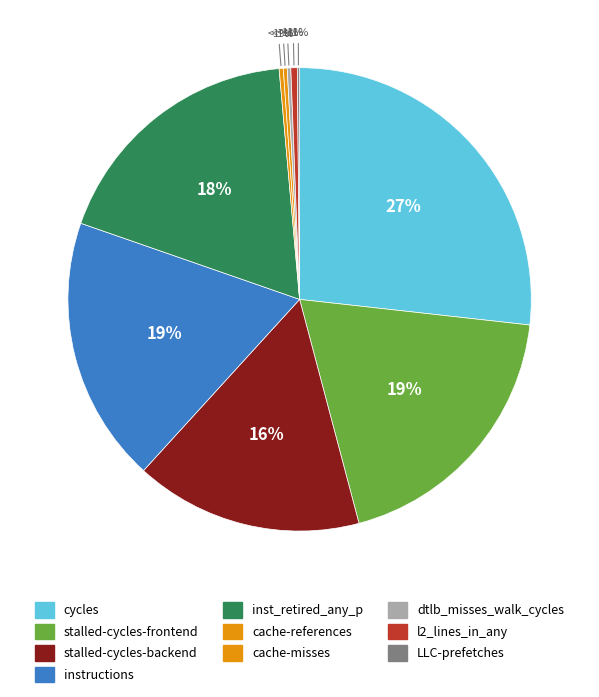

Between instructions and l2_lines_in_any, which is larger?

instructions